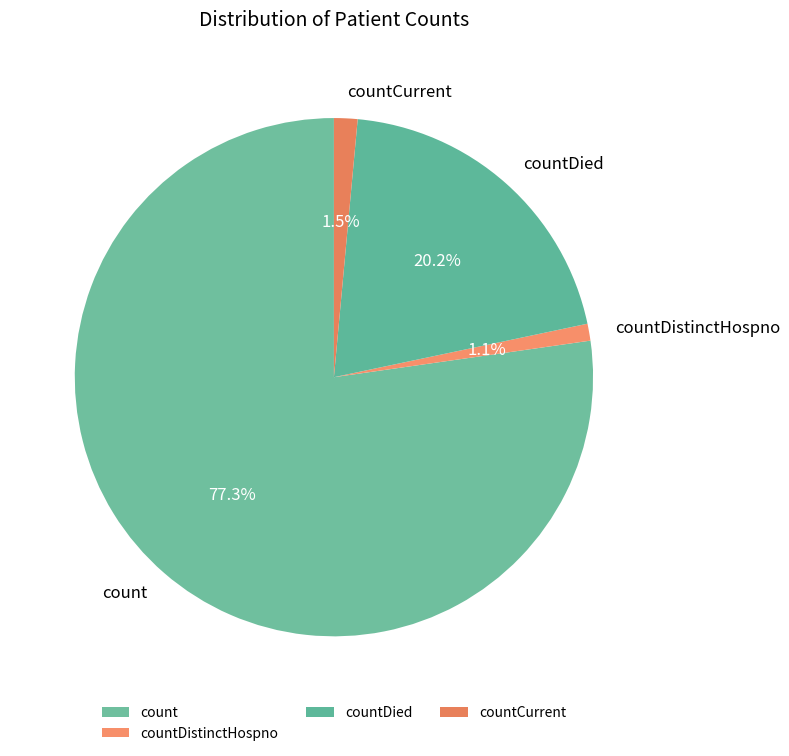

True or false: countCurrent accounts for 15% of the total.

False